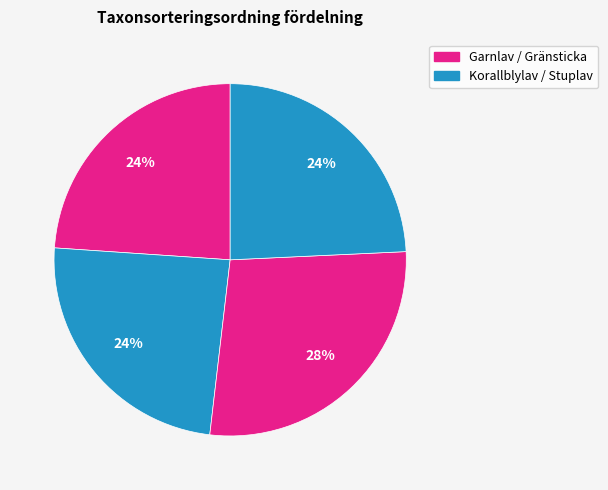

How many slices are in this pie chart?

4